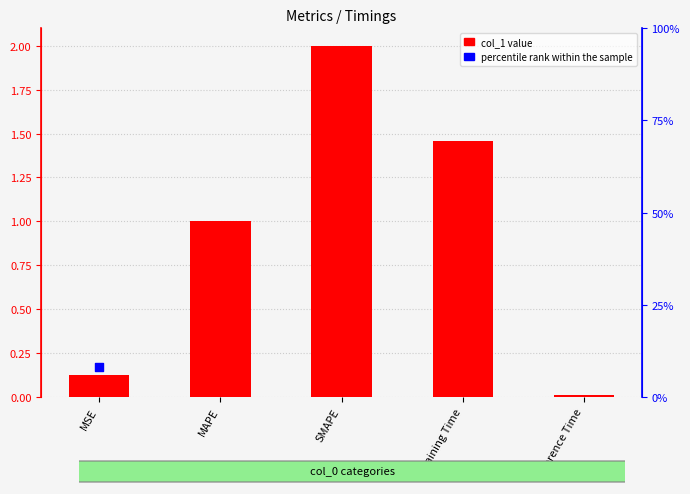

Approximately how many times larger is the value at SMAPE compared to MAPE?

2.0